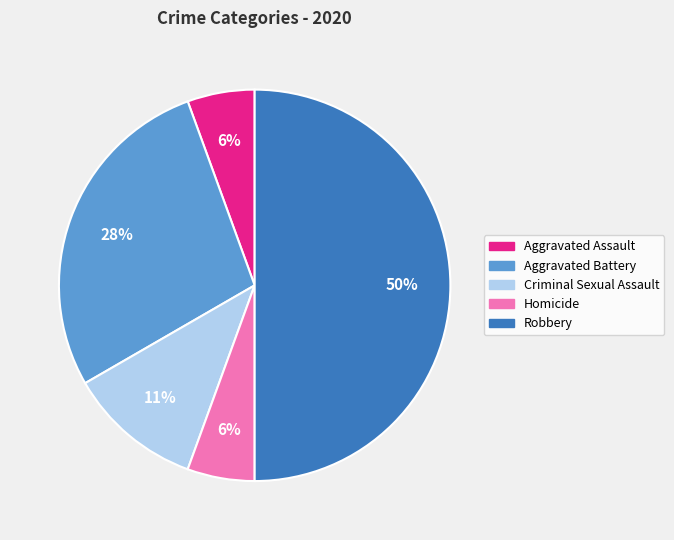

Approximately how many times larger is the value at Robbery compared to Aggravated Battery?

1.8